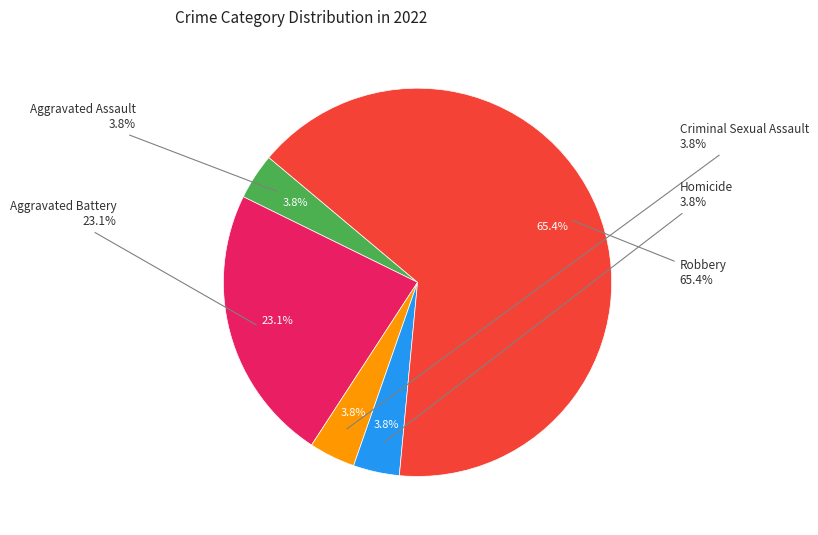

True or false: Robbery accounts for 60% of the total.

False